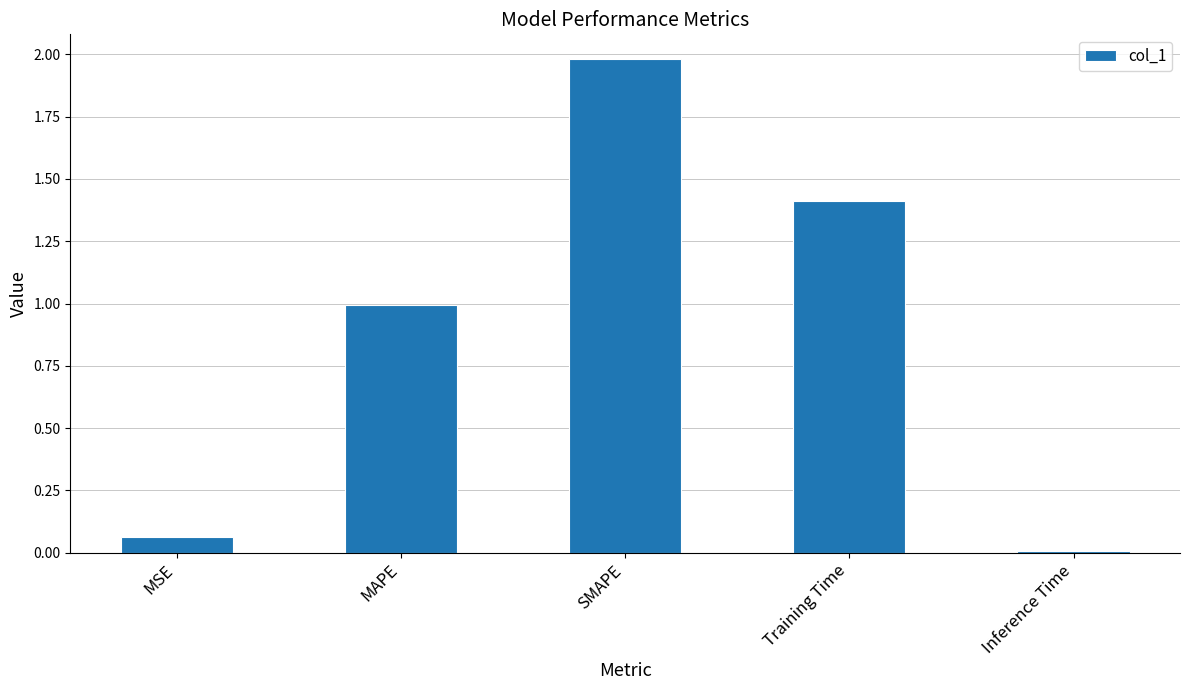

What is the label of the 5th bar from the right?

MSE